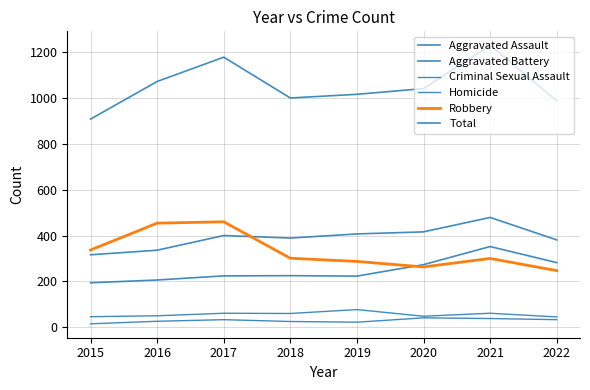

Between 2018 and 2021, which series saw the biggest shift?

Total